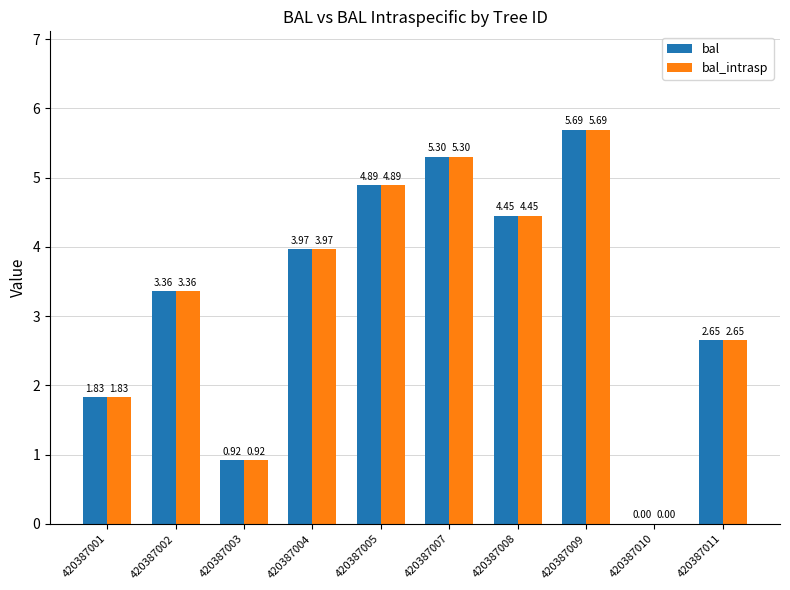

What is the total value across all series at 420387001?

3.7